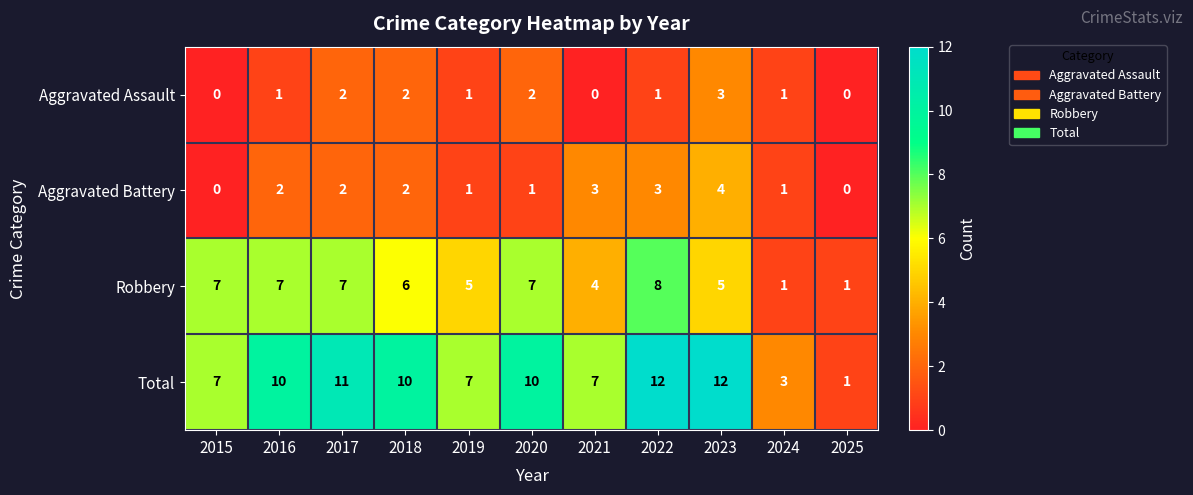

Between 2017 and 2024, which series saw the biggest shift?

Total